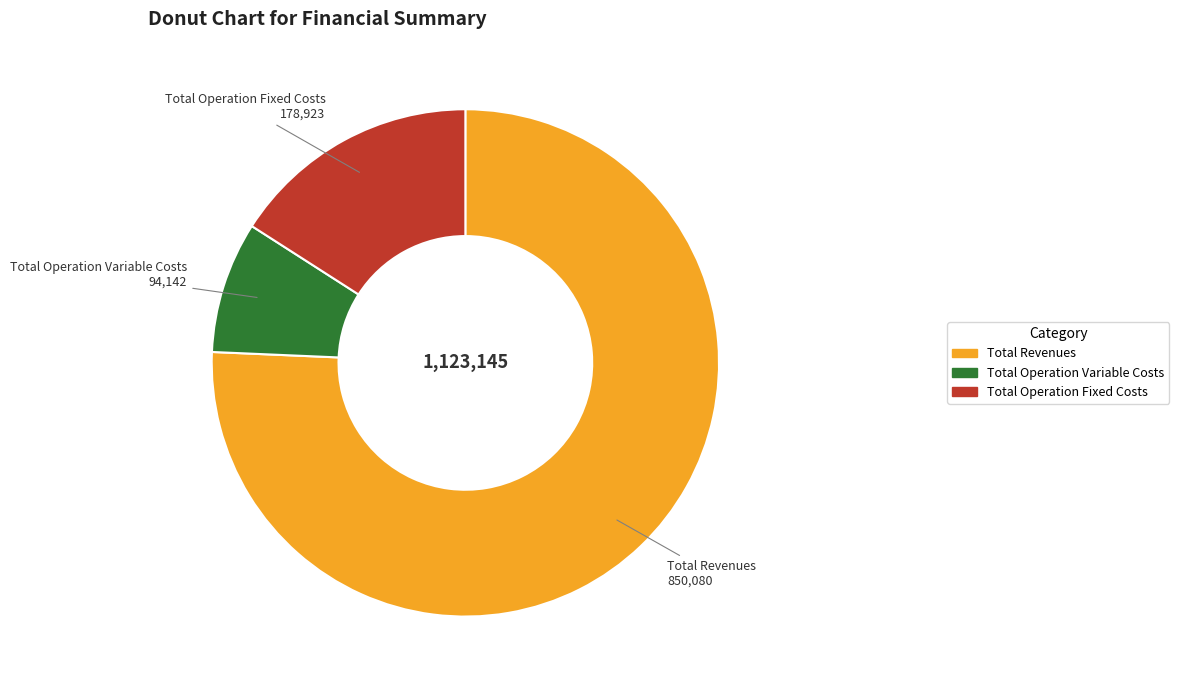

Is there a majority slice in this chart?

Yes